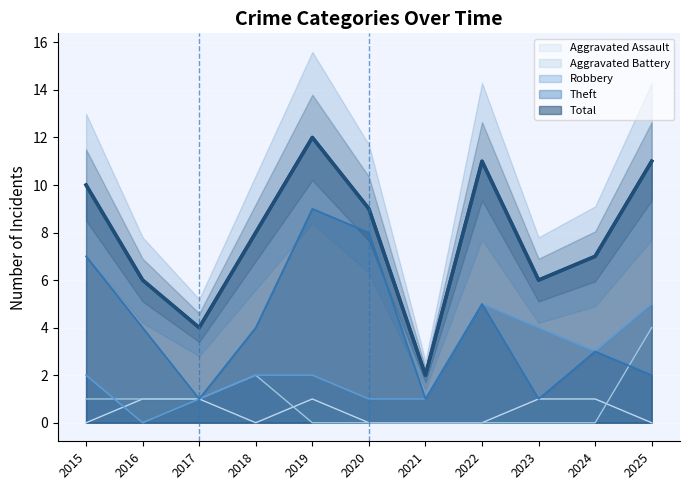

Which series has the largest total across all categories?

Total